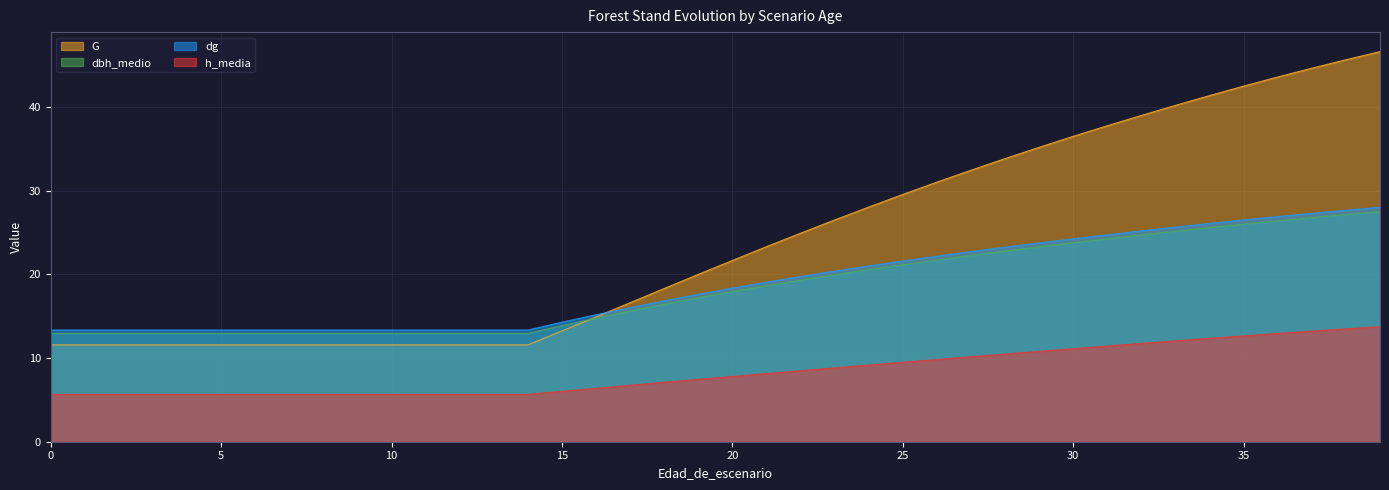

What are all the series names shown in the legend?

G, dbh_medio, dg, h_media